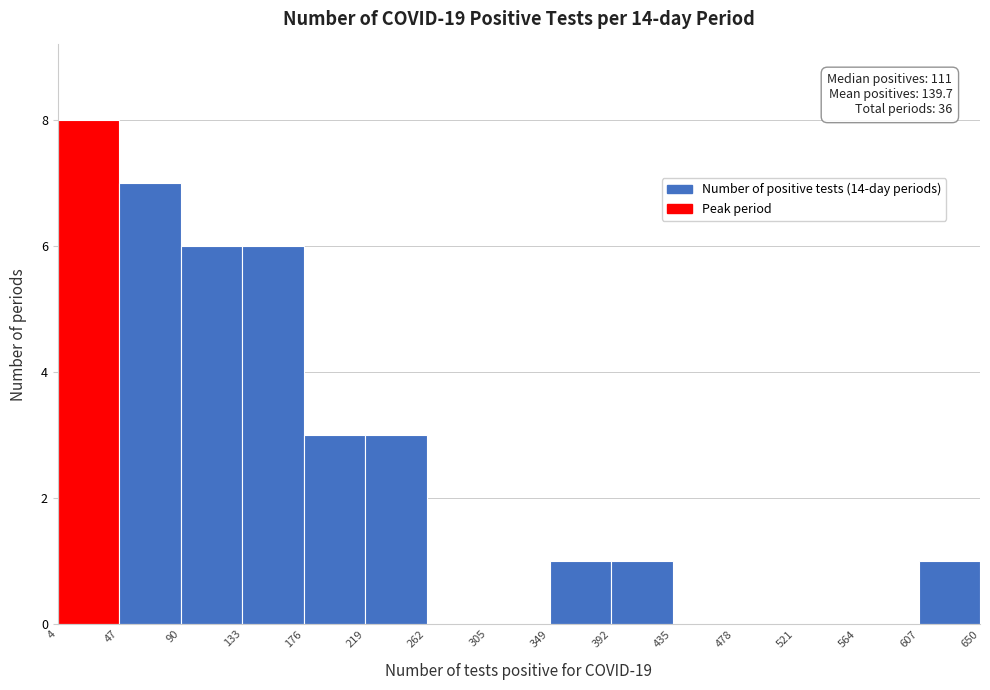

Over which range of the x-axis is the bar tallest?

4 to 47